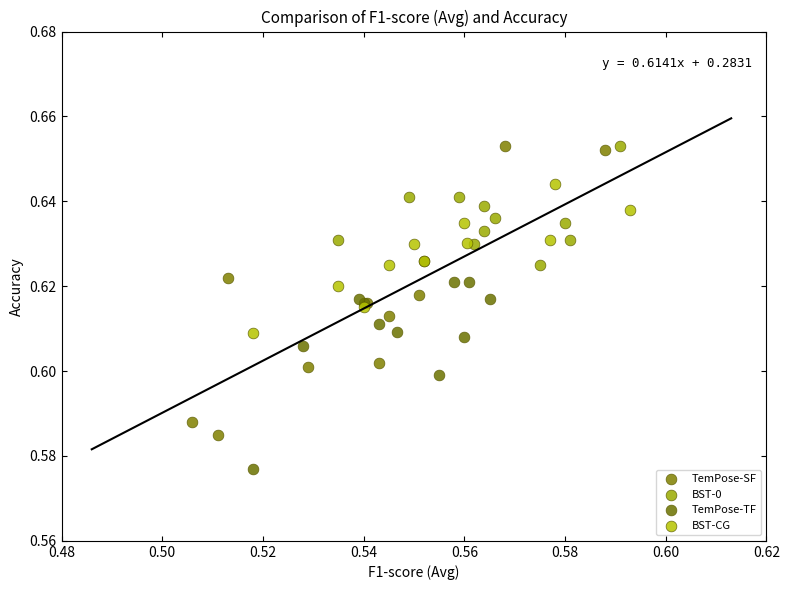

Which series has the largest Y range (max minus min)?

TemPose-SF